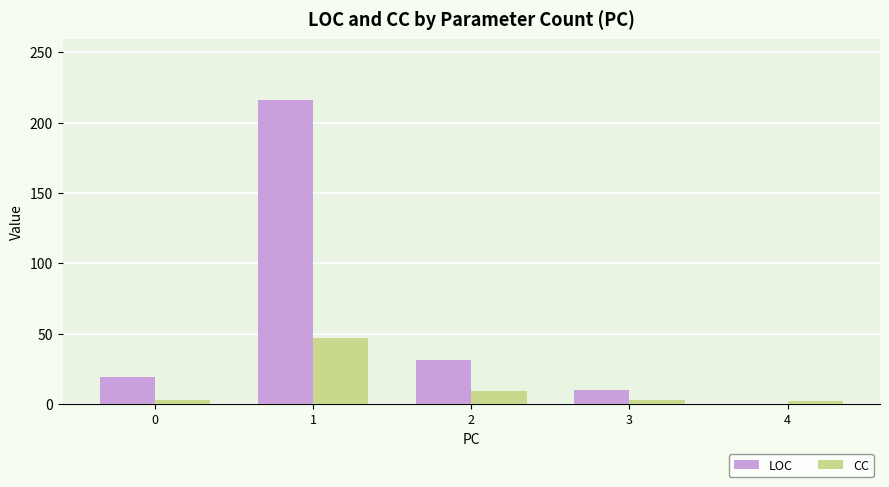

What is the average value of the LOC series?

55